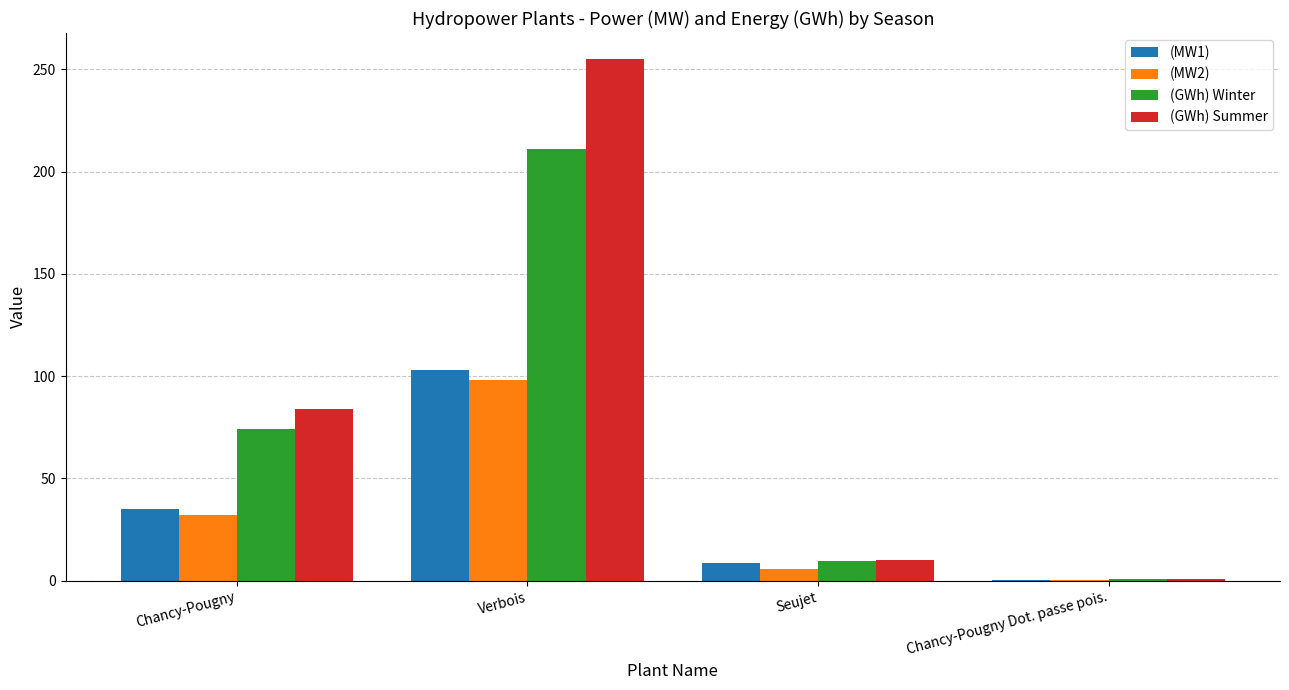

Are the bars grouped side by side (vs. stacked)?

Yes